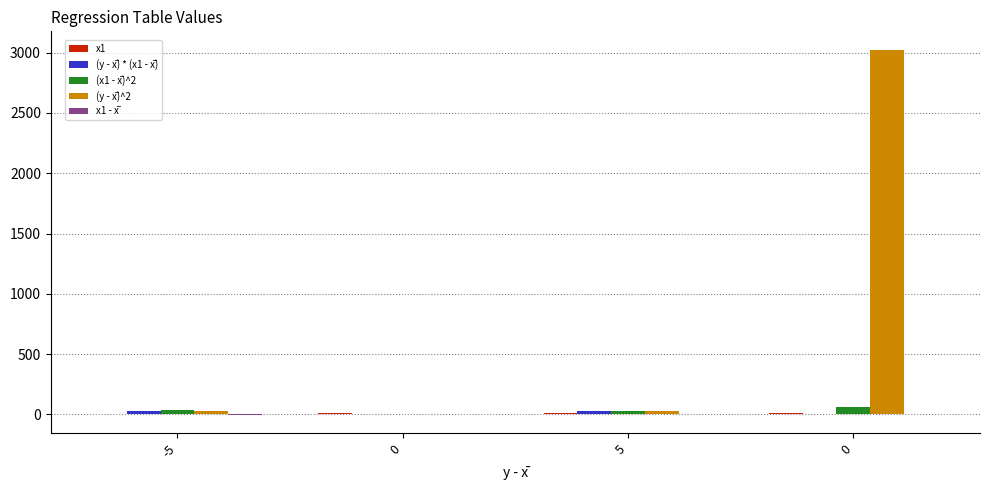

How many distinct data groups are displayed?

5